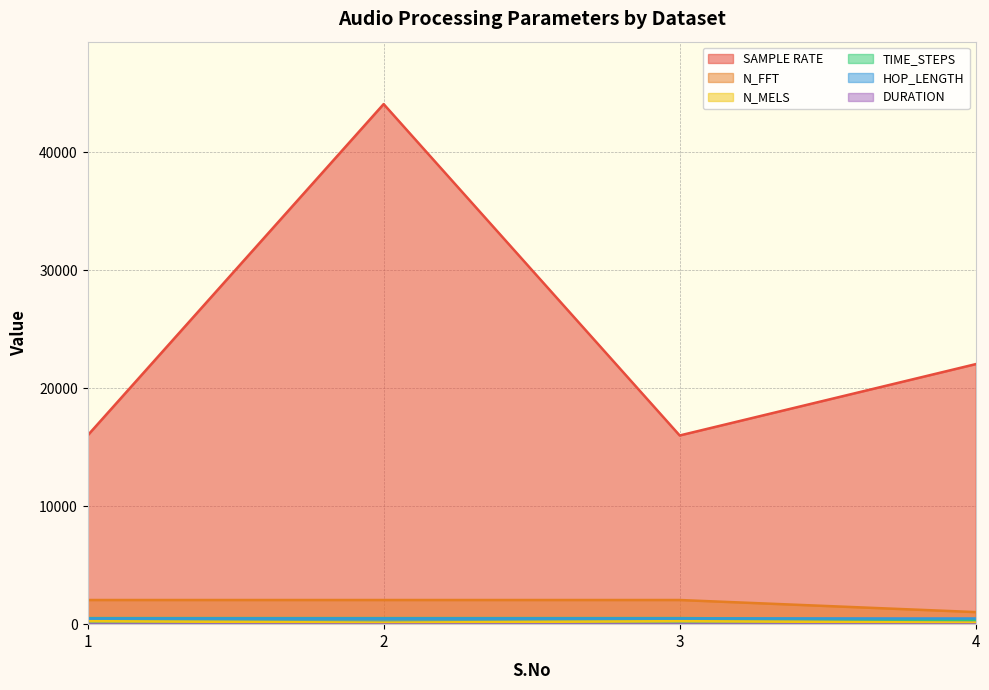

What is the sum of the N_FFT values at 4 and 2?

3072